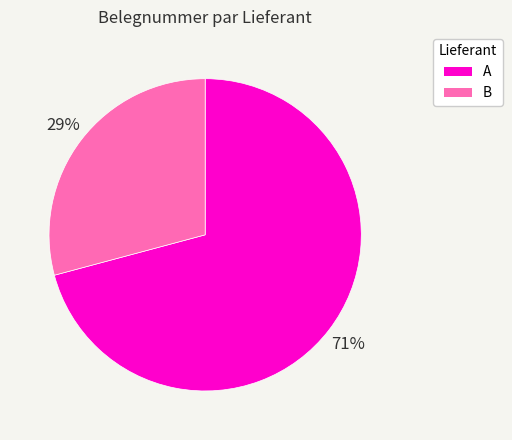

To the nearest percent, what is the difference between the largest and smallest slice percentages?

42%